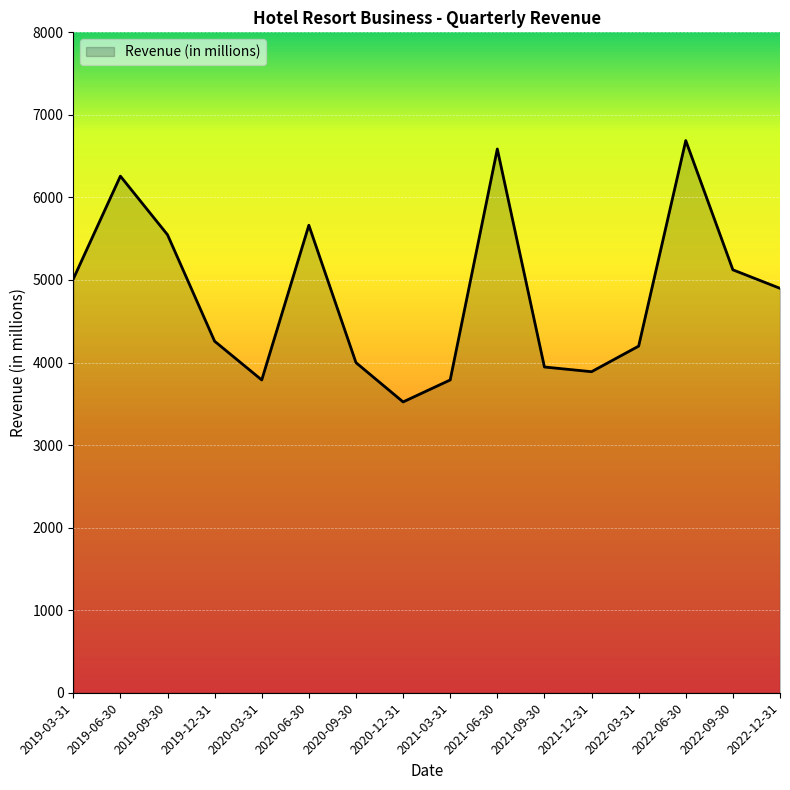

What is the average value?

4823